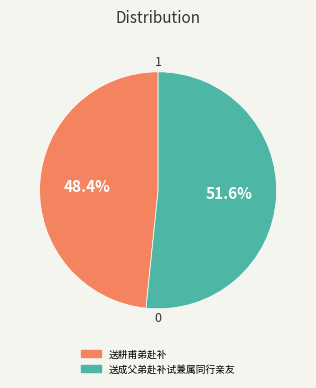

To the nearest percent, what portion does 送耕甫弟赴补 represent?

48%